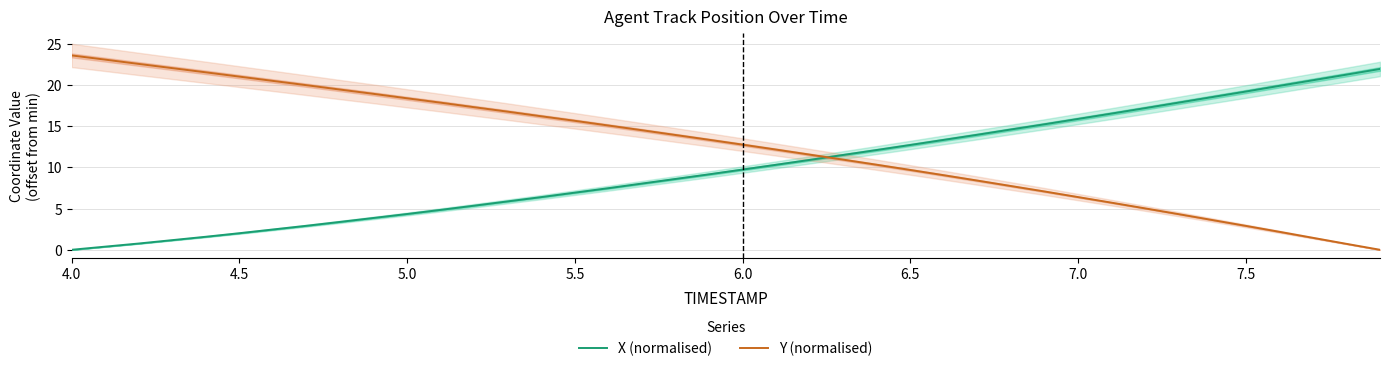

What is the average value of the X (normalised) series?

10.0